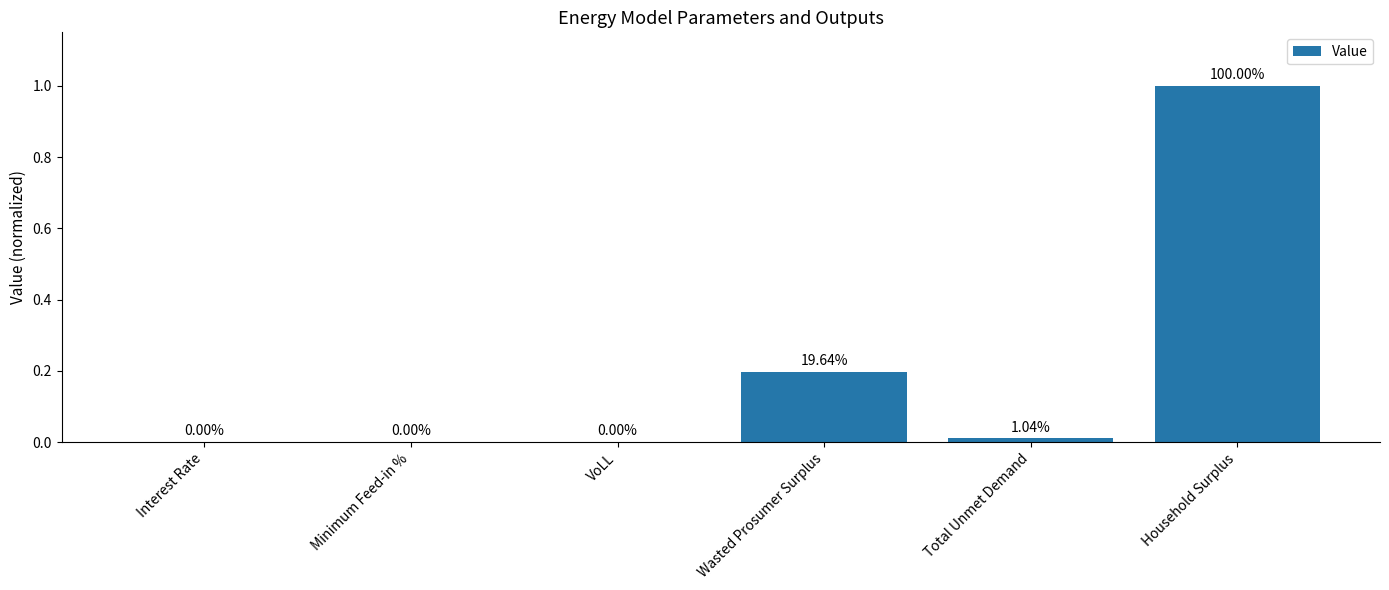

At which category does the chart reach its peak across all series?

Household Surplus